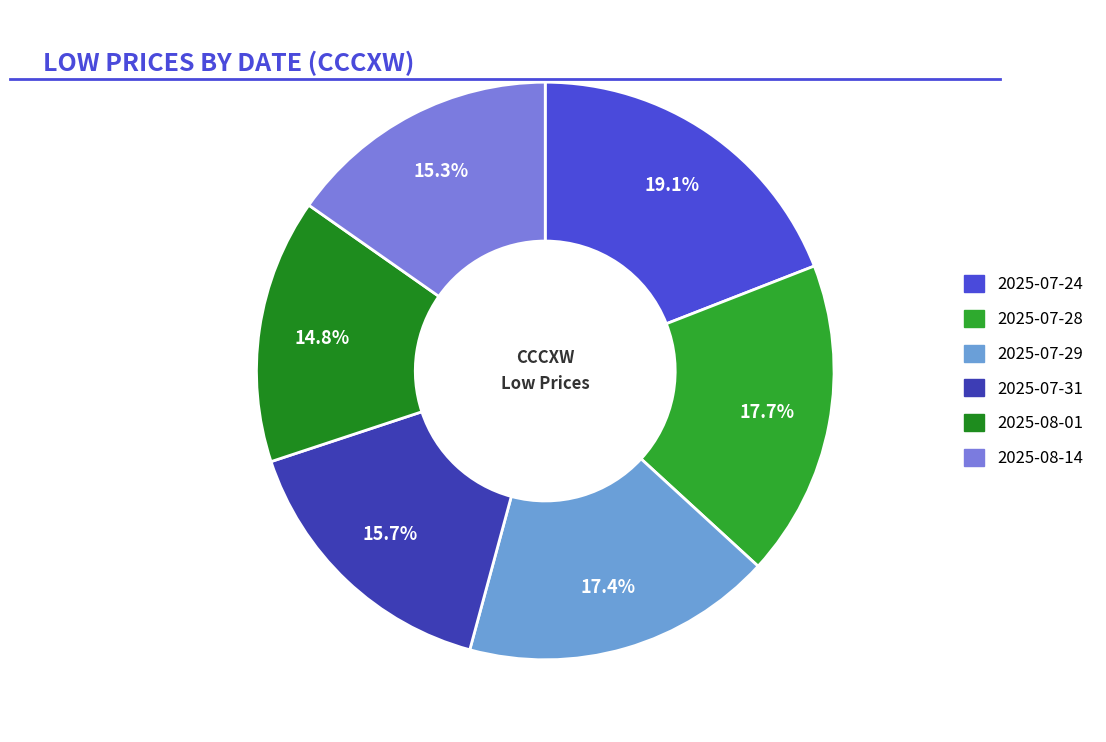

Is the sum of 2025-07-29 and 2025-08-14 greater than half?

No